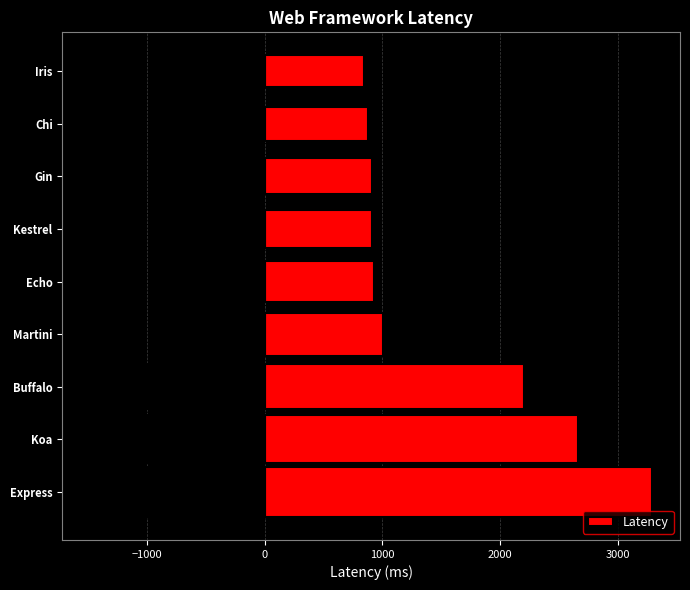

Is it true that Latency equals 1415.2 at Echo?

False